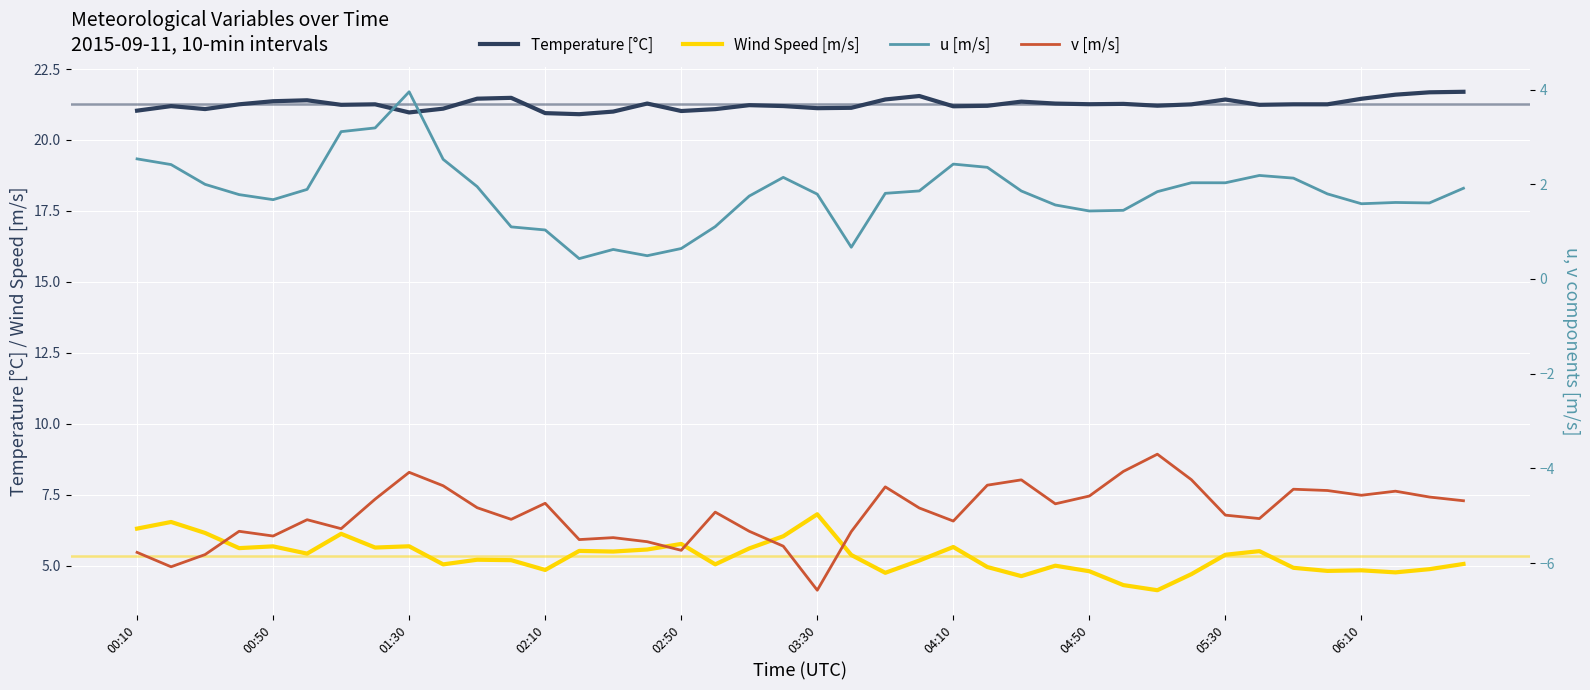

At 23, list the series in order from largest to smallest.

Temperature [°C], Wind Speed [m/s], u [m/s], v [m/s]